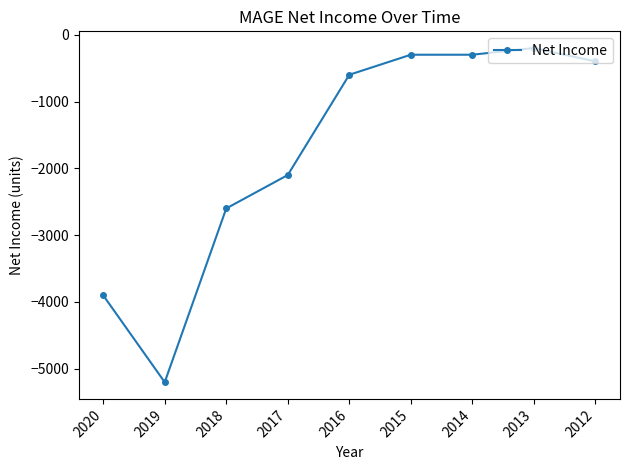

Reading left to right, what are all the values shown in this chart?

2020=-3900	2019=-5200	2018=-2600	2017=-2100	2016=-600	2015=-300	2014=-300	2013=-200	2012=-400